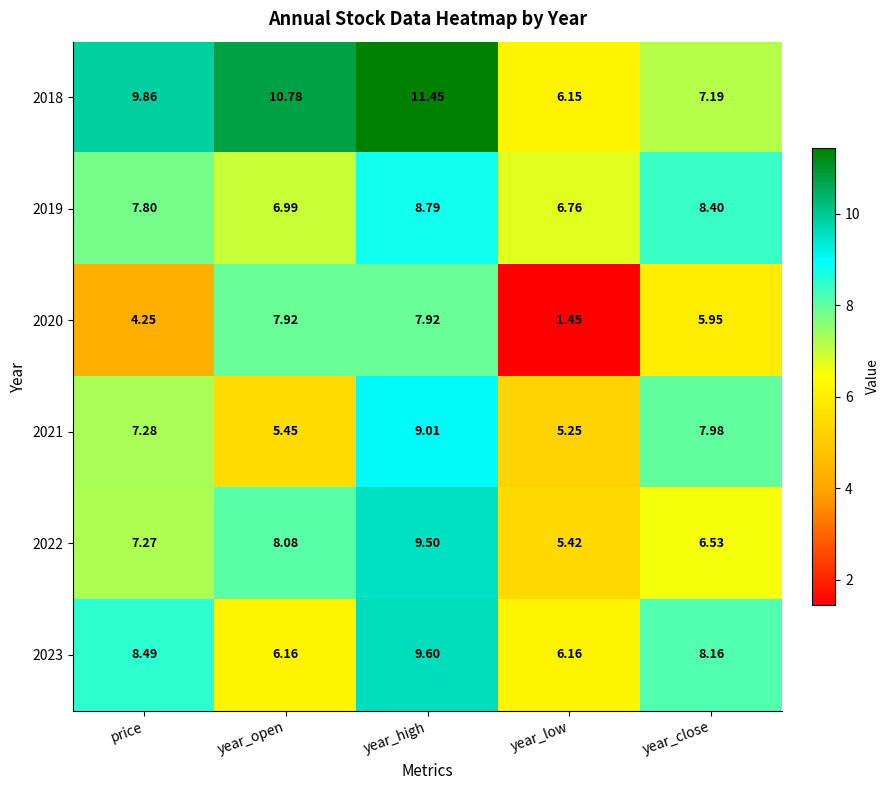

Is the value of 2023 at year_open greater than the value of 2021 at year_low?

Yes